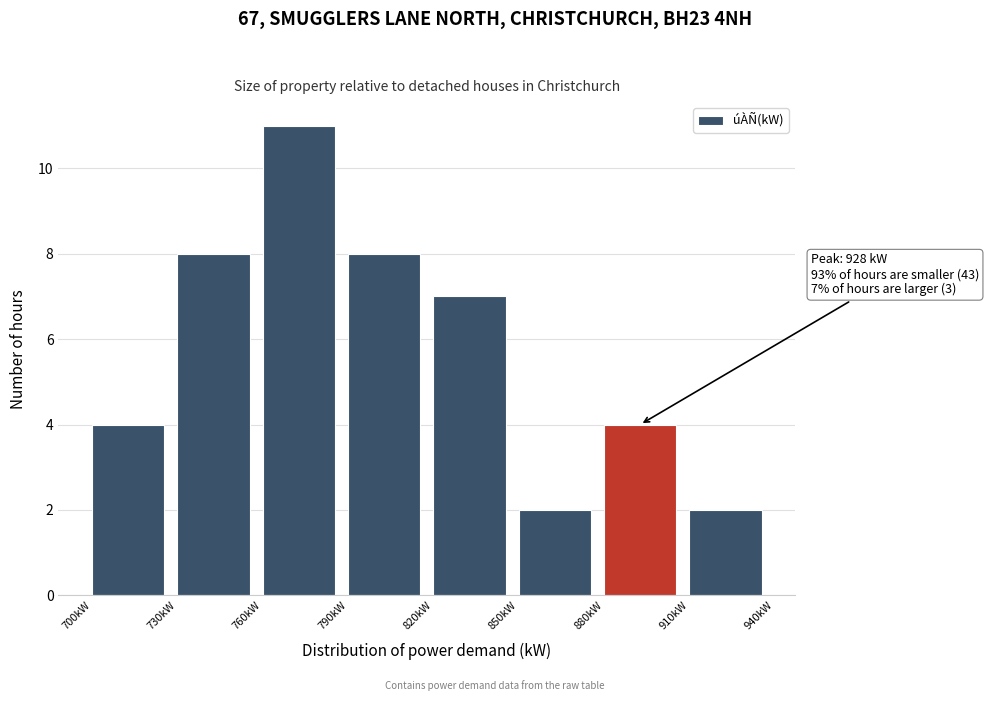

Over which range of the x-axis is the bar tallest?

760 to 790